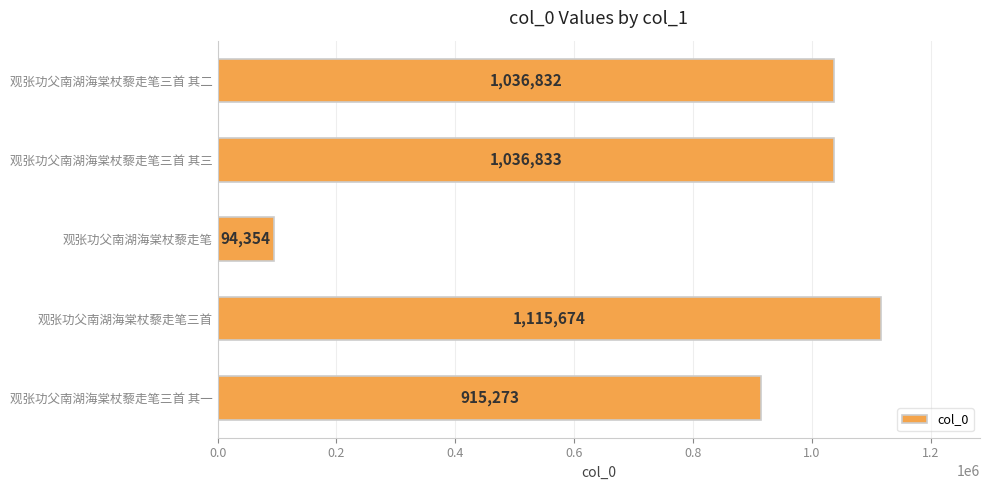

How many bars are there in total?

5